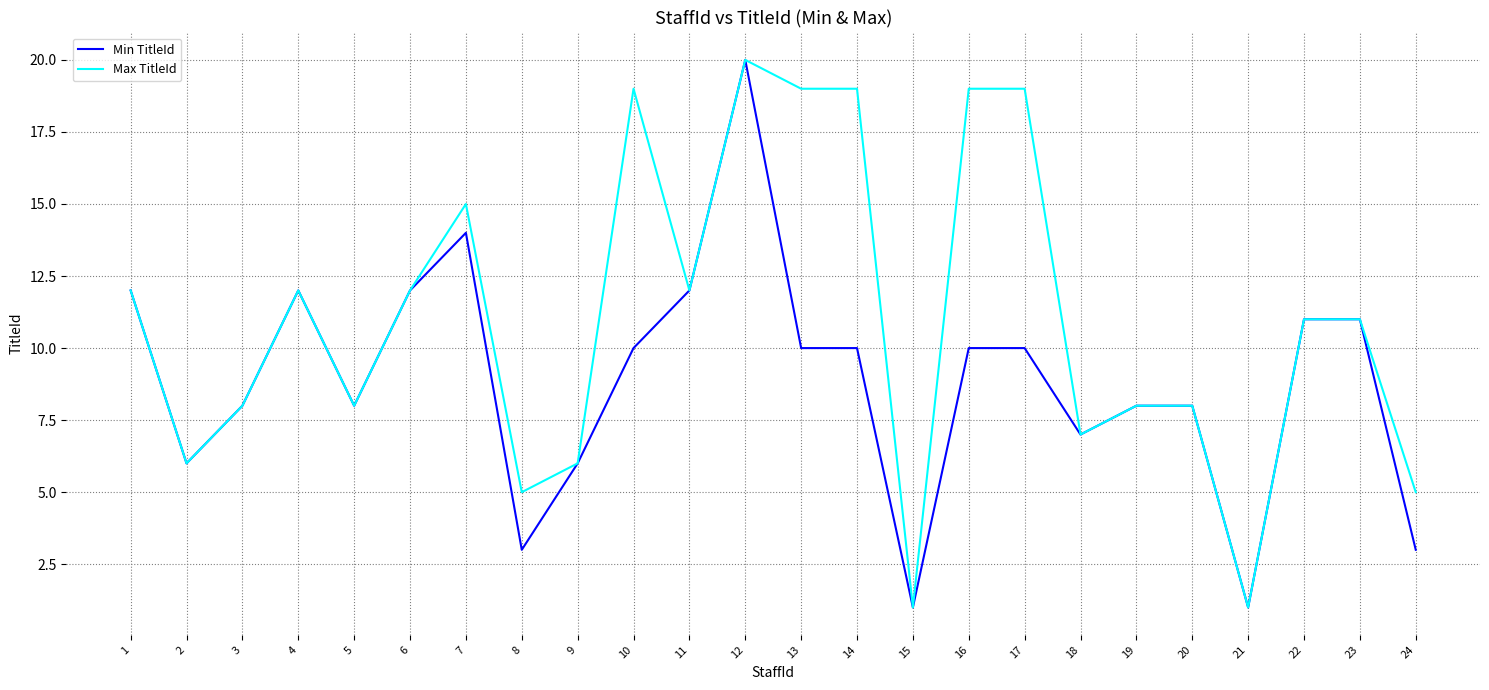

True or false: Min TitleId has a value of 12 at 11.

True